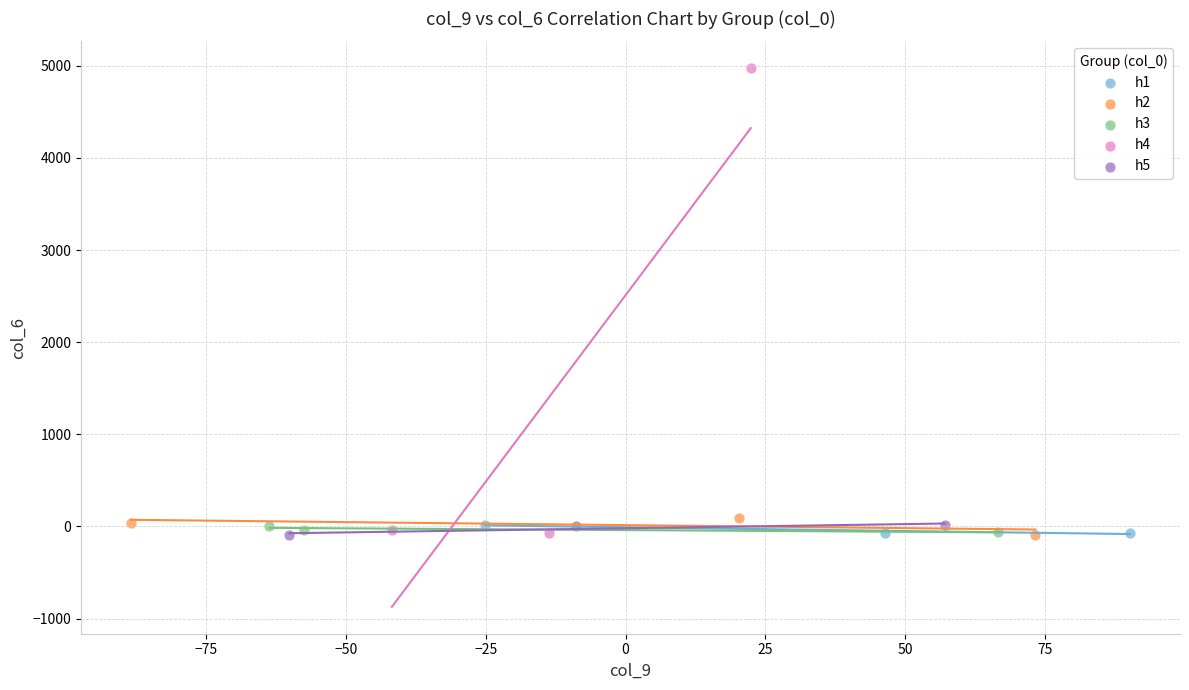

Which series contains the highest Y value?

h4